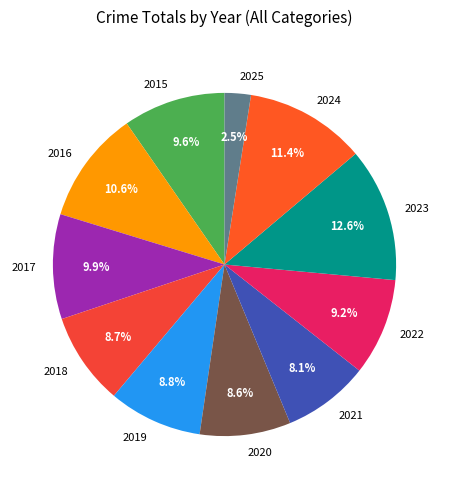

To the nearest percent, what portion does 2023 represent?

13%